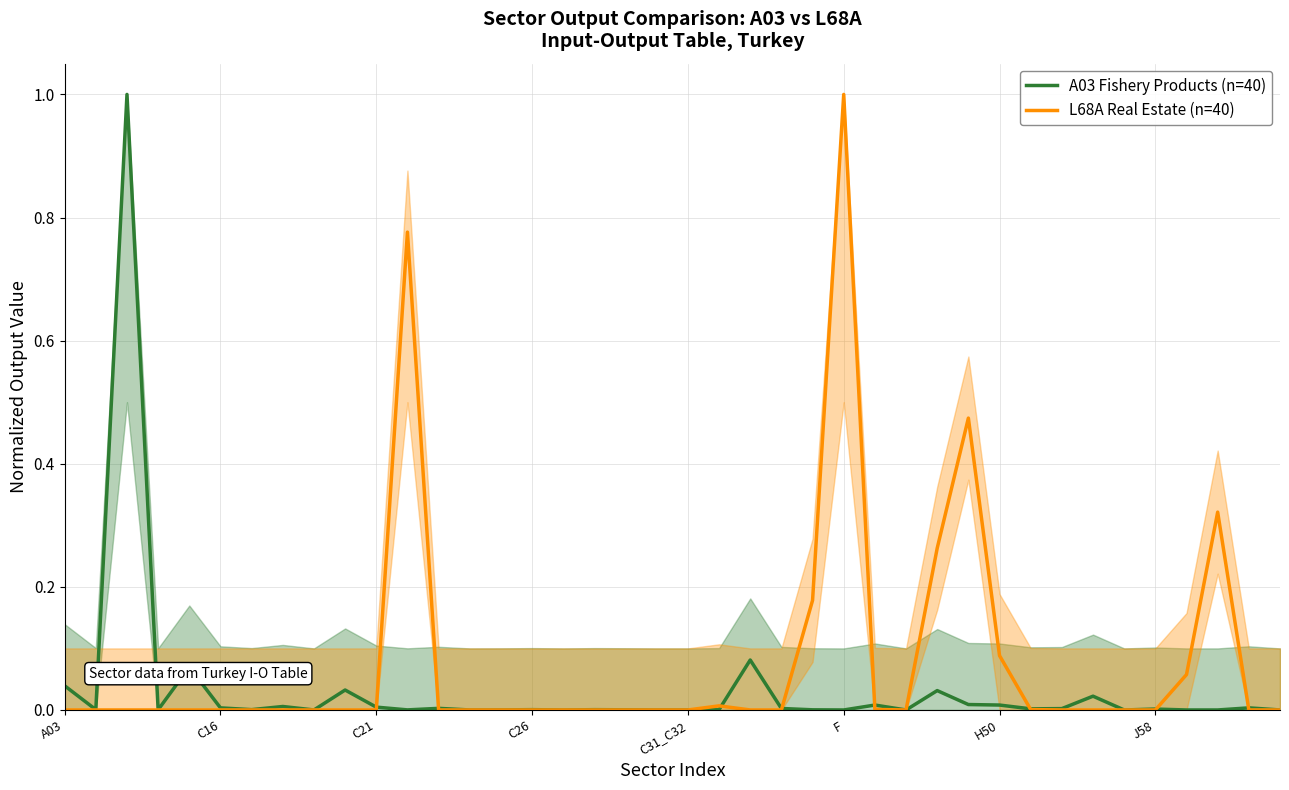

How many lines are shown in the chart?

2